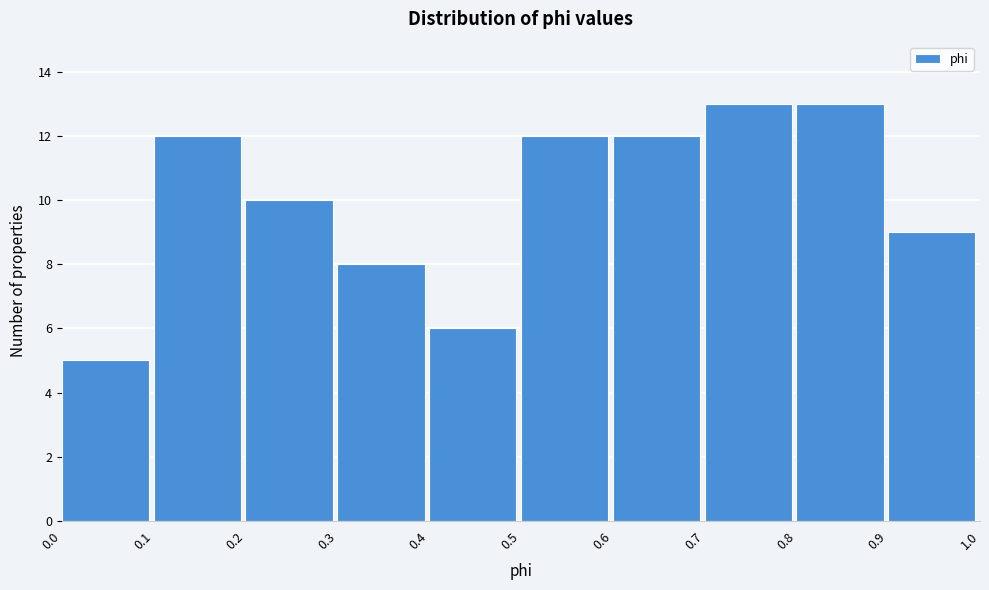

What is the height of the bar covering 0.3 to 0.4 on the x-axis? The values are not printed on the chart, so give them approximately, as read against the axis.

8